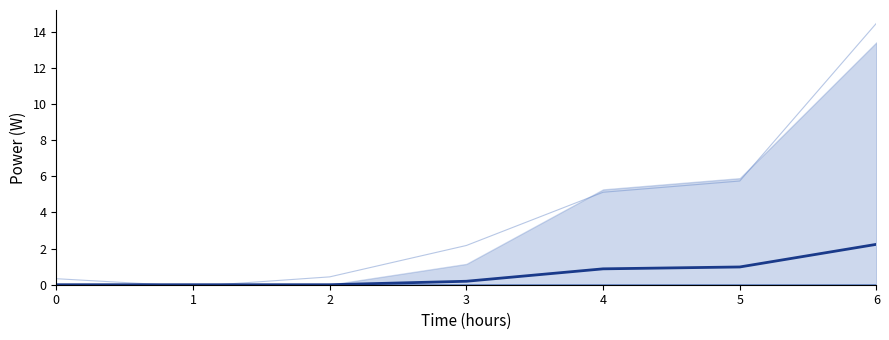

The chart shows a value of 1.0 at 5. True or false?

True